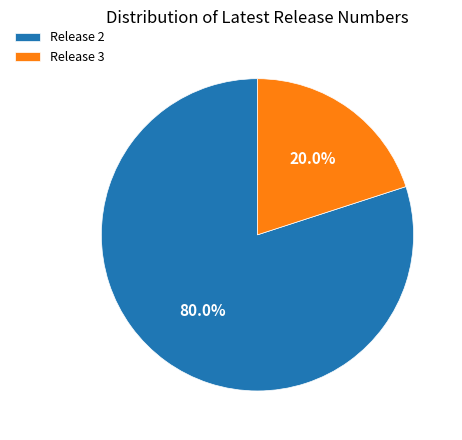

To the nearest percent, what is the average slice percentage?

50%